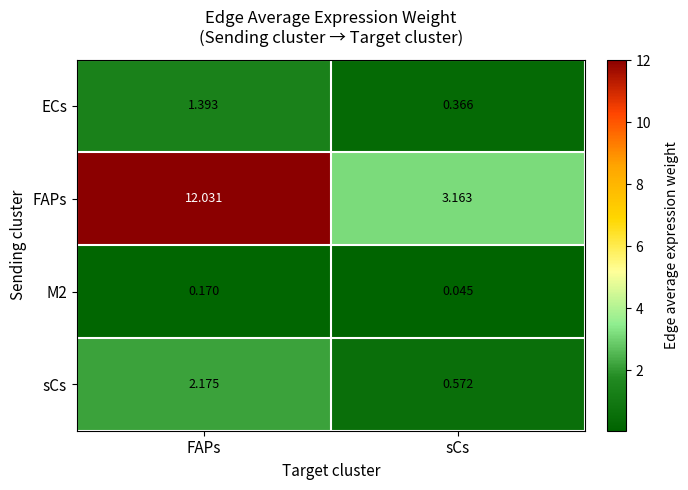

Which series has the largest total across all categories?

FAPs